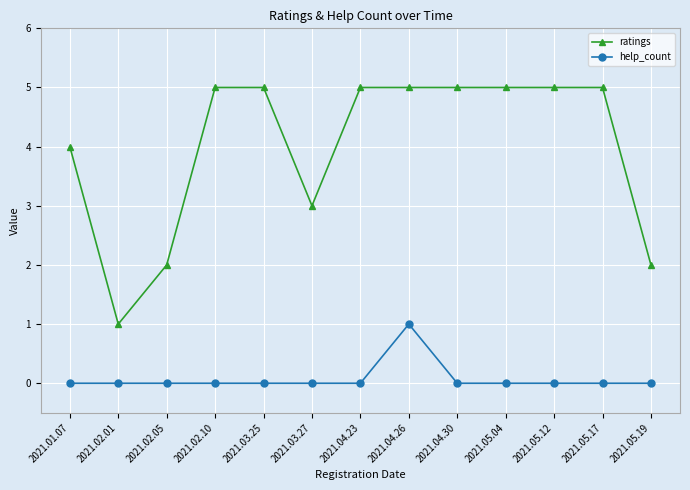

How many distinct data groups are displayed?

2